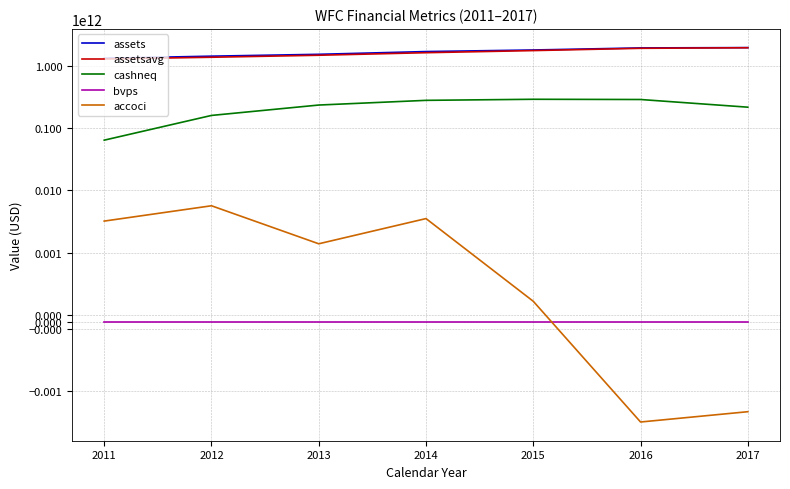

What is the difference between the maximum and minimum values in the assetsavg series?

661479750000.0